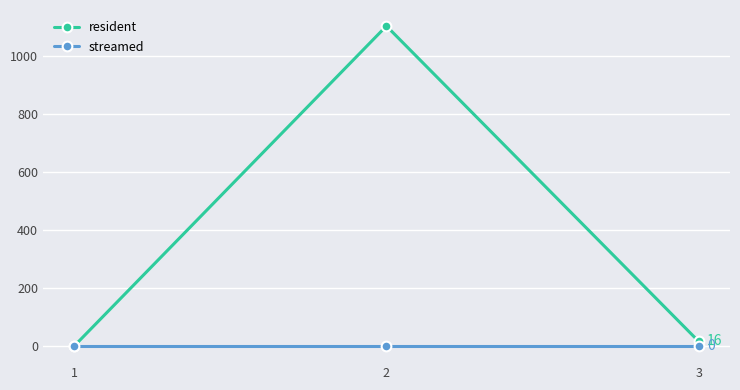

Rank the series by their average value, from highest to lowest.

resident, streamed